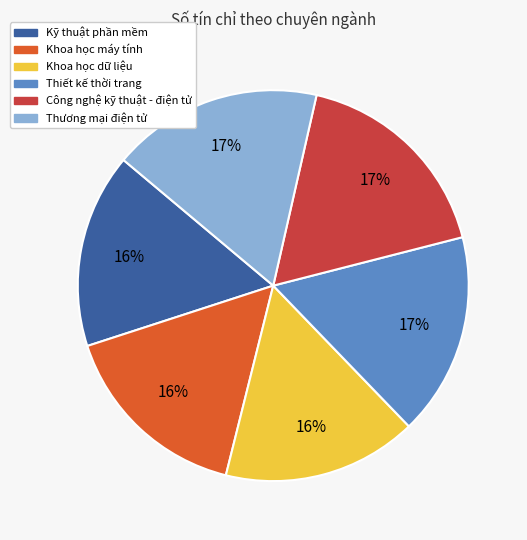

Combined, do Khoa học máy tính and Công nghệ kỹ thuật - điện tử account for over 50%?

No